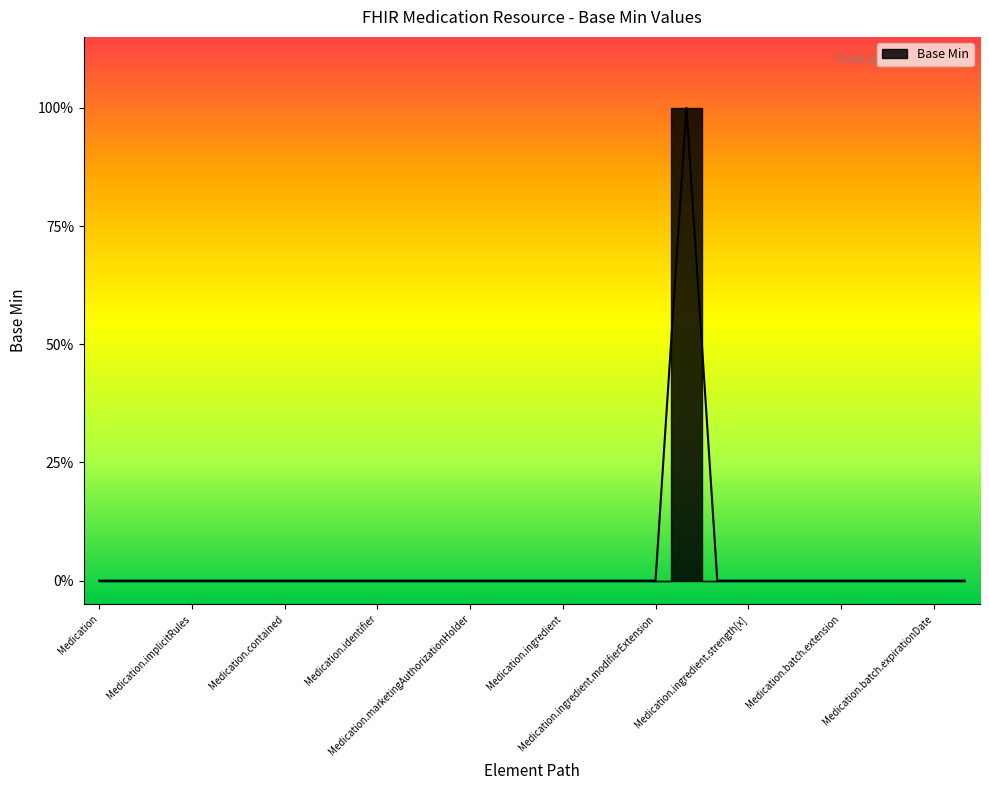

What is the sum of all values?

1